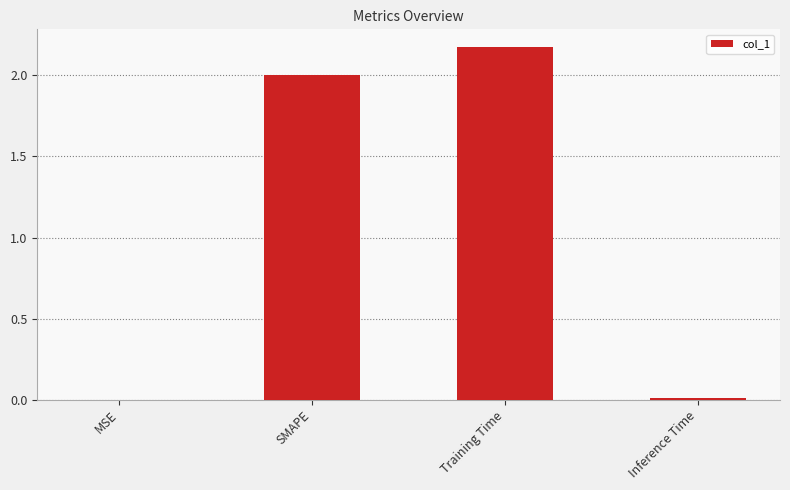

What is the sum of all values?

4.2